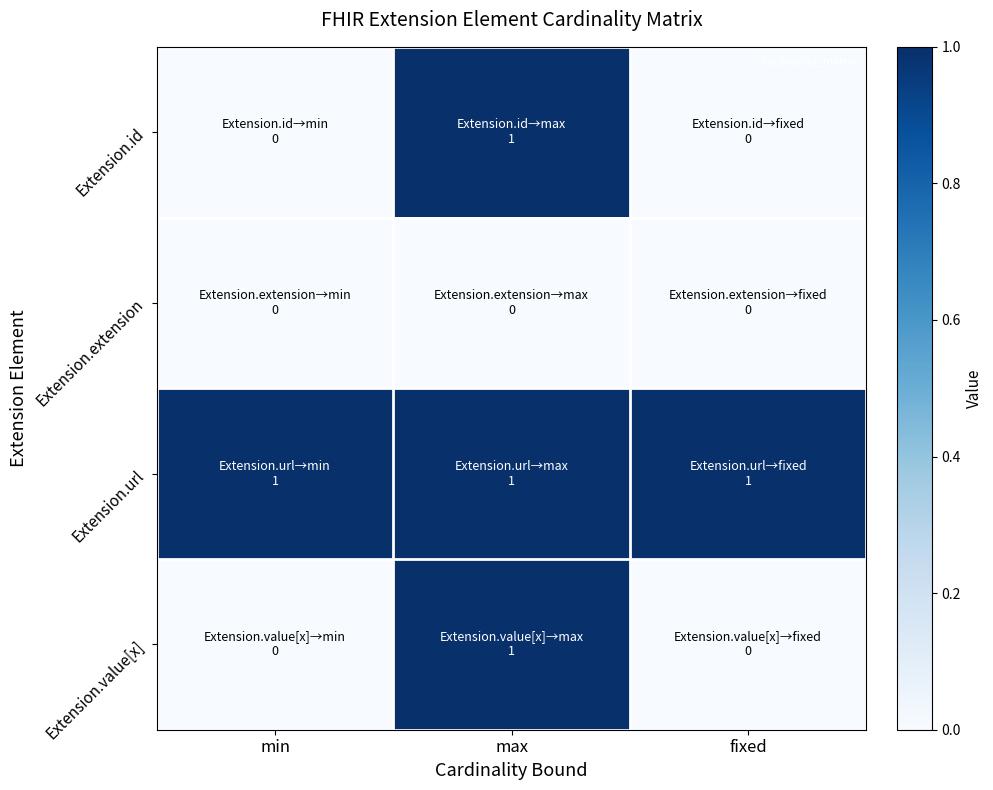

Which series has the largest total across all categories?

Extension.url